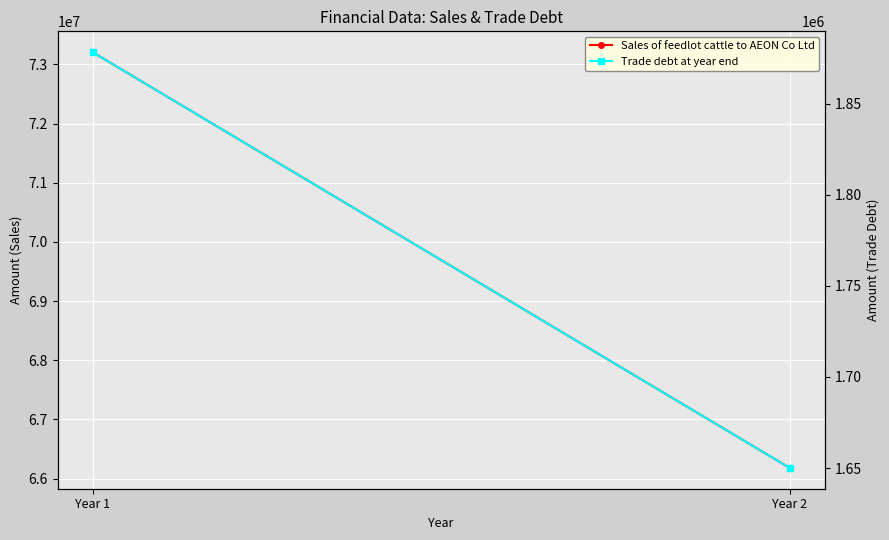

How many distinct data groups are displayed?

2